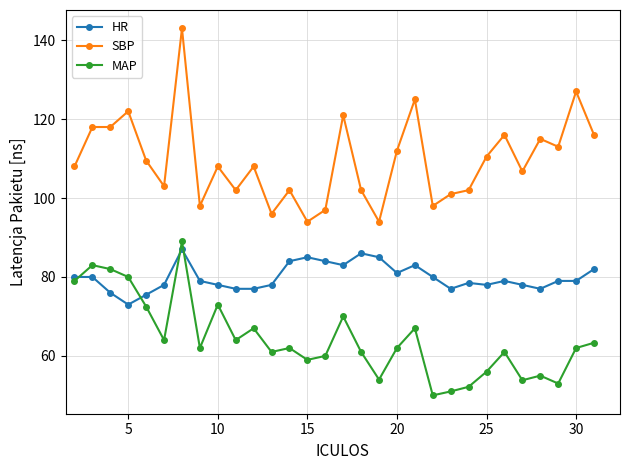

What is the difference between the second highest and minimum values in the SBP series?

33.0